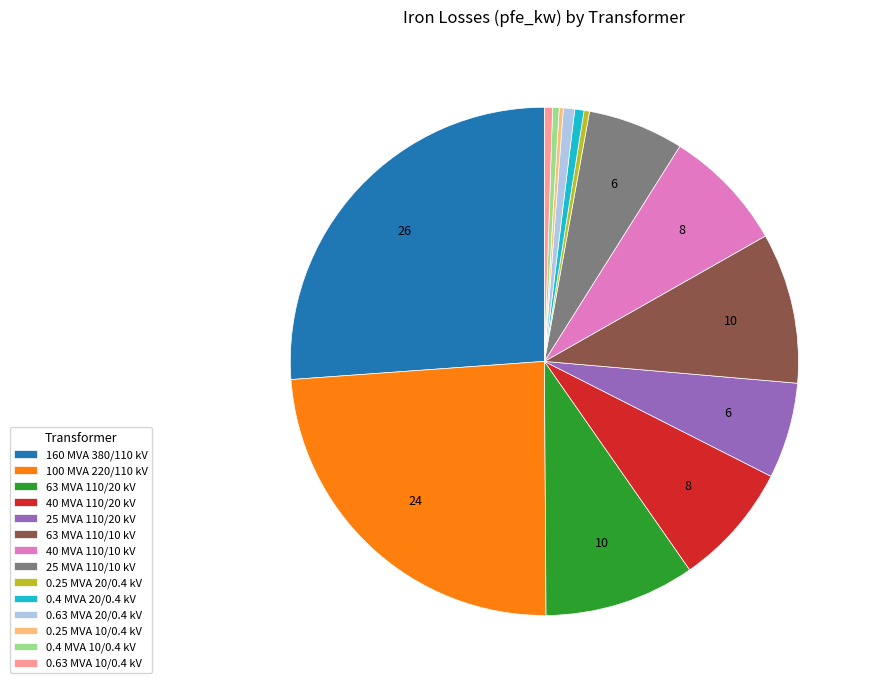

Which has a higher value, 160 MVA 380/110 kV or 0.63 MVA 10/0.4 kV?

160 MVA 380/110 kV